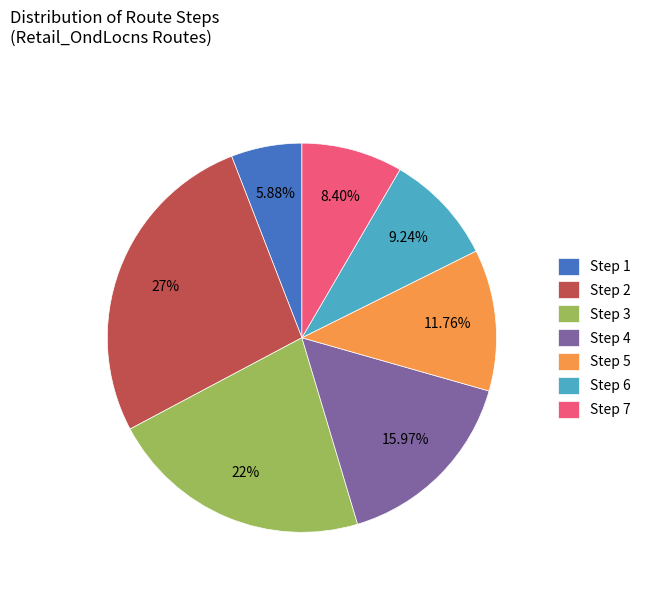

Does Step 4 account for over 50% of the chart?

No